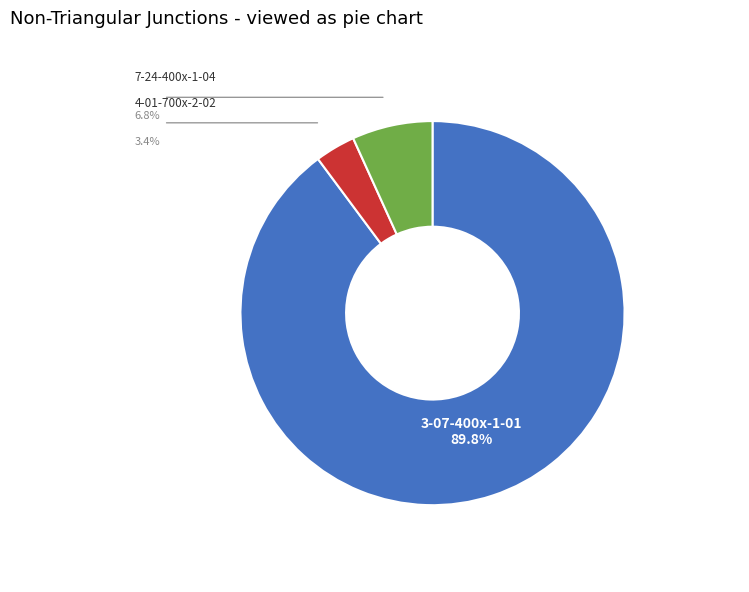

How many slices are in this pie chart?

3